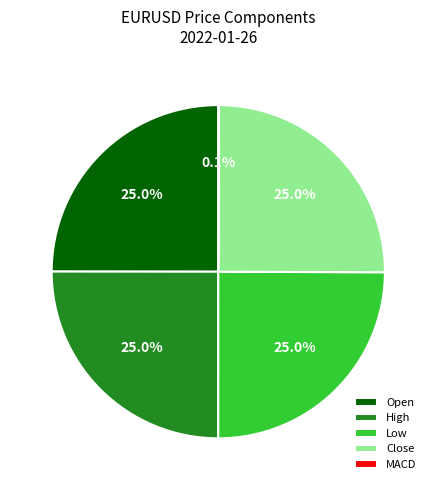

What portion of the pie excludes Close?

75.0%